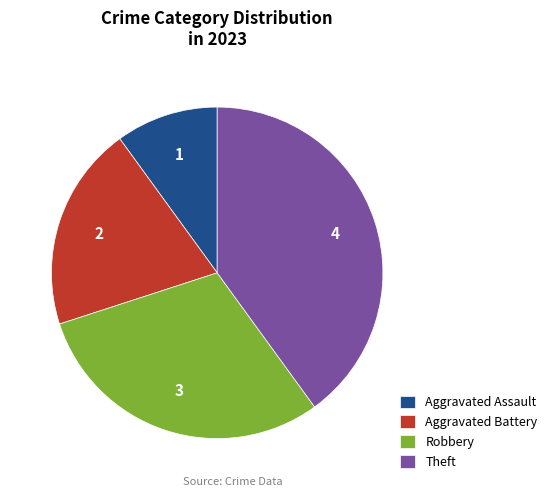

What is the largest slice in the pie chart?

Theft